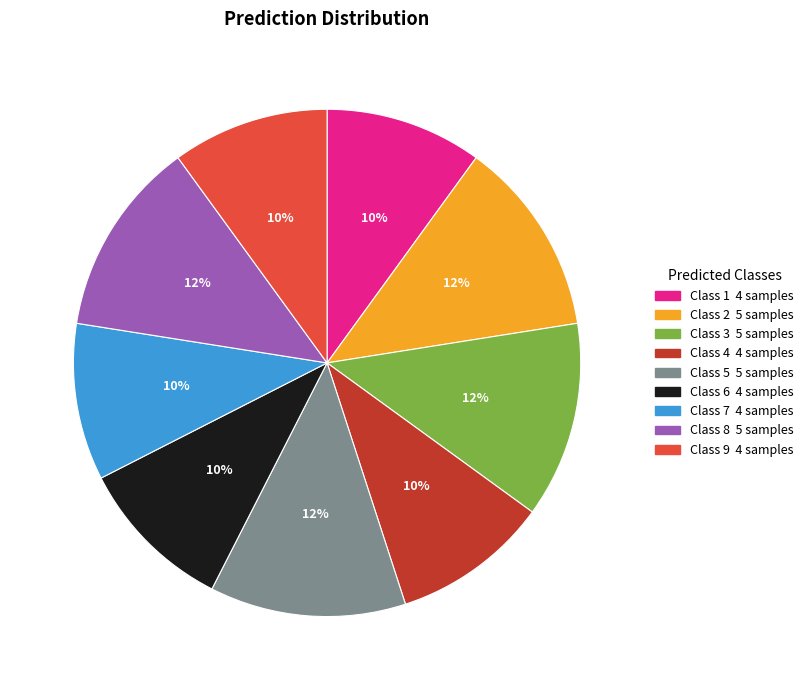

To the nearest percent, what is the average slice percentage?

11%